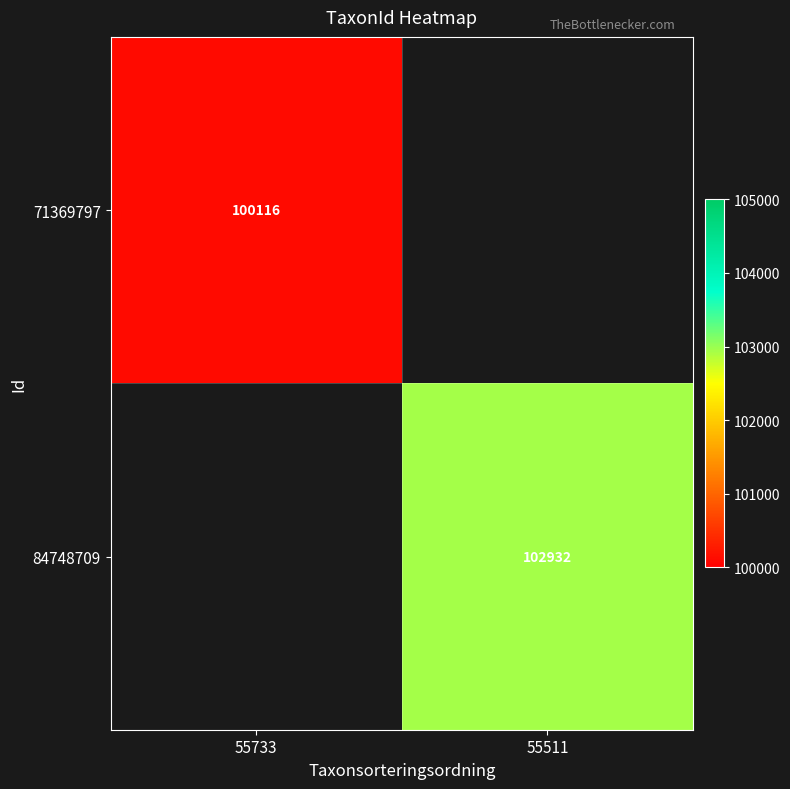

Count the number of categories in the chart.

2